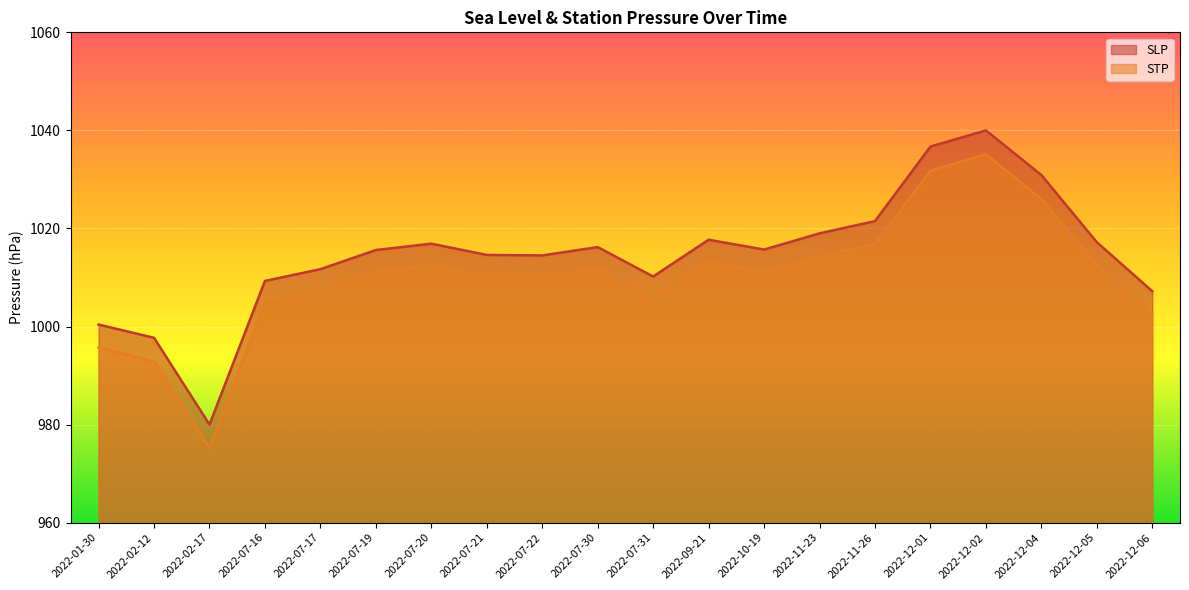

Reading left to right, list all the values displayed in this chart.

SLP: 2022-01-30=1000.4	2022-02-12=997.7	2022-02-17=980.0	2022-07-16=1009.3	2022-07-17=1011.7	2022-07-19=1015.6	2022-07-20=1016.9	2022-07-21=1014.6	2022-07-22=1014.5	2022-07-30=1016.2	2022-07-31=1010.2	2022-09-21=1017.7	2022-10-19=1015.7	2022-11-23=1019.0	2022-11-26=1021.5	2022-12-01=1036.7	2022-12-02=1040.0	2022-12-04=1030.9	2022-12-05=1017.2	2022-12-06=1007.2
STP: 2022-01-30=995.7	2022-02-12=992.9	2022-02-17=975.3	2022-07-16=1004.8	2022-07-17=1007.2	2022-07-19=1011.1	2022-07-20=1012.3	2022-07-21=1010.1	2022-07-22=1010.1	2022-07-30=1011.8	2022-07-31=1005.8	2022-09-21=1013.2	2022-10-19=1011.0	2022-11-23=1014.3	2022-11-26=1016.8	2022-12-01=1031.8	2022-12-02=1035.1	2022-12-04=1026.0	2022-12-05=1012.6	2022-12-06=1002.6